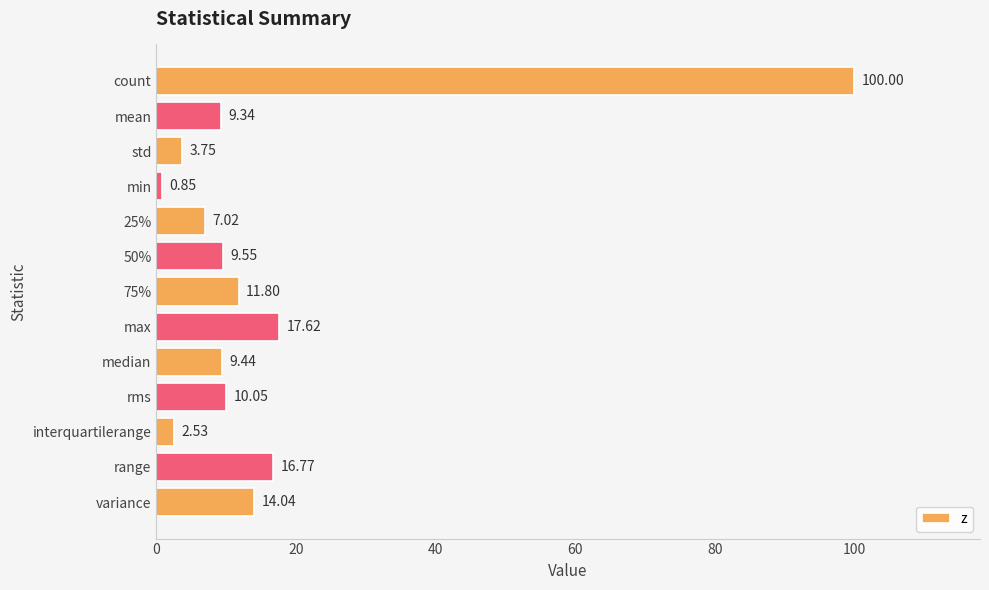

What is the label of the 10th bar from the top?

rms